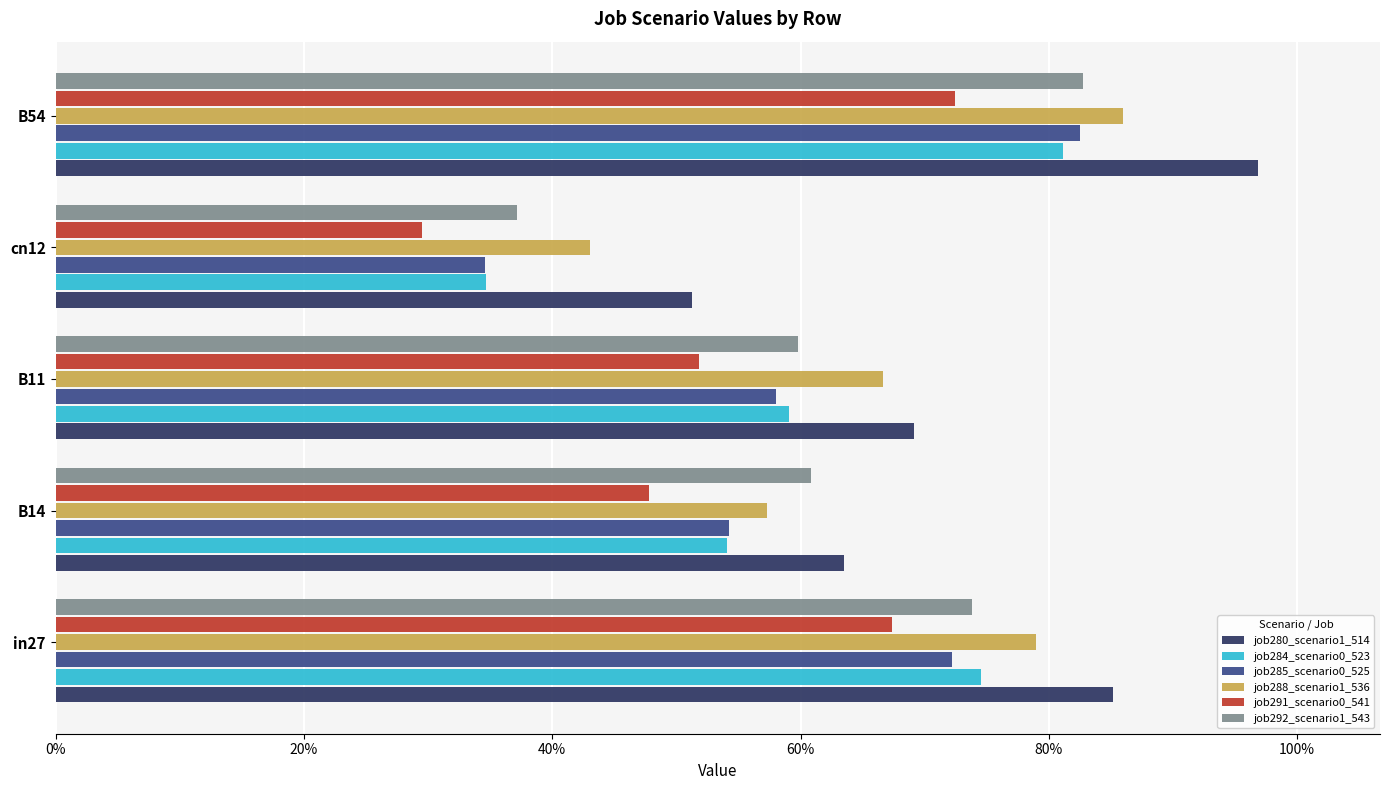

What are all the series names shown in the legend?

job280_scenario1_514, job284_scenario0_523, job285_scenario0_525, job288_scenario1_536, job291_scenario0_541, job292_scenario1_543